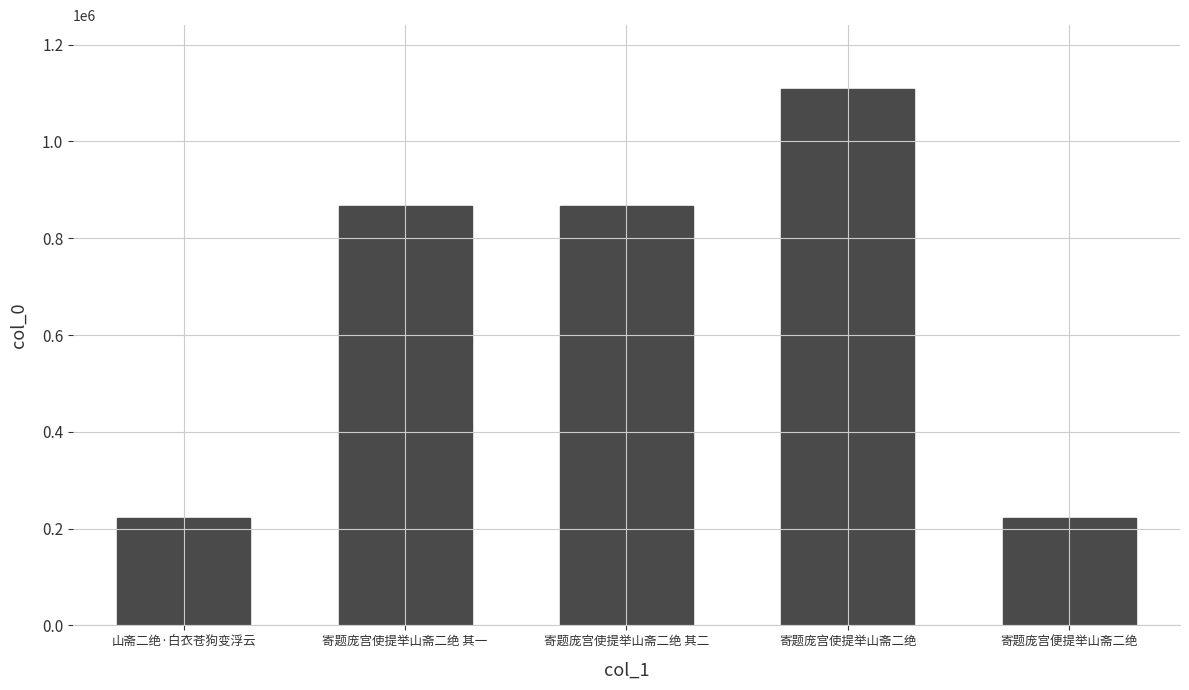

What is the difference between the values at 山斋二绝·白衣苍狗变浮云 and 寄题庞宫使提举山斋二绝?

885221